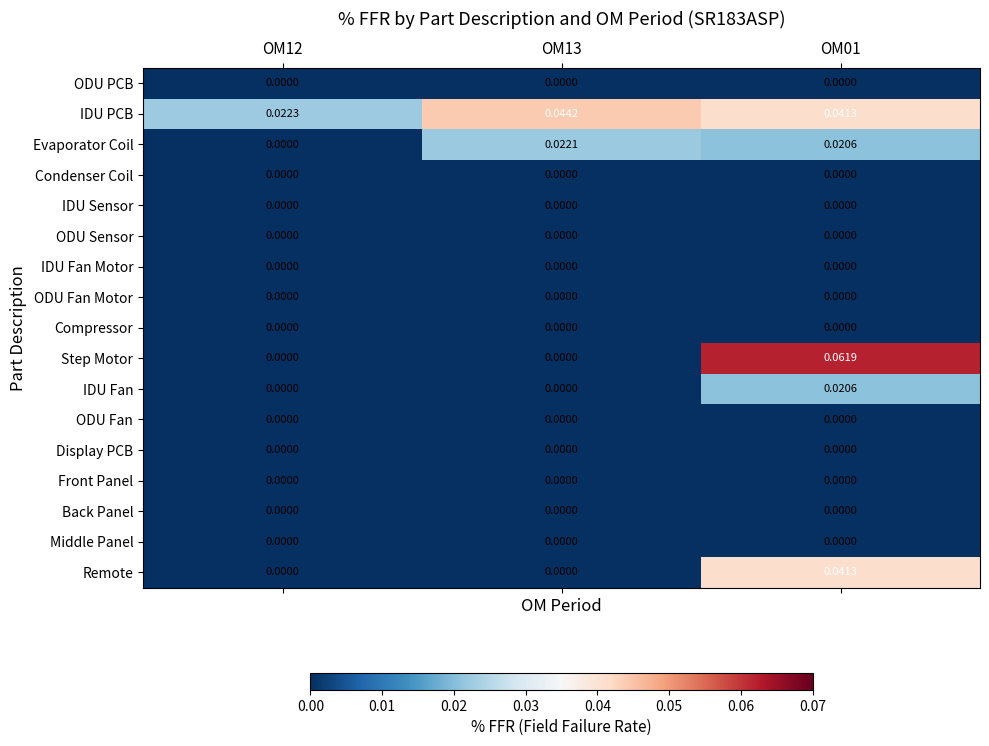

Which label corresponds to the largest value in the chart?

OM01